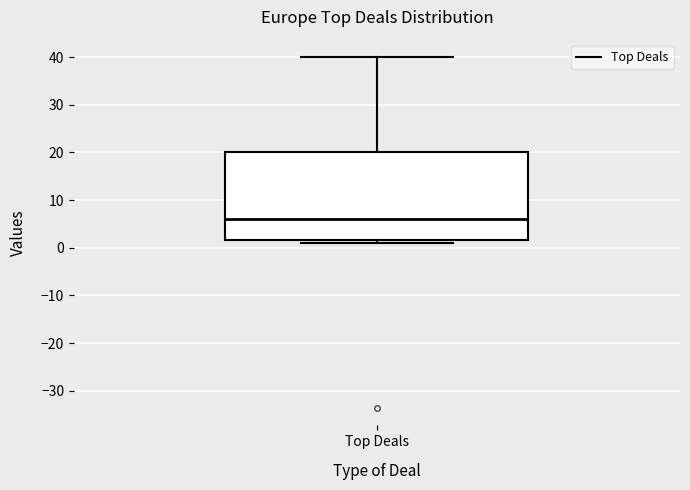

Transcribe this box plot: give where the median line is, the range the box spans, and where the two whiskers end, as read against the y-axis. The values are not printed on the chart, so give them approximately, as read against the axis.

median 6, box 2 to 20, whiskers 1 to 40